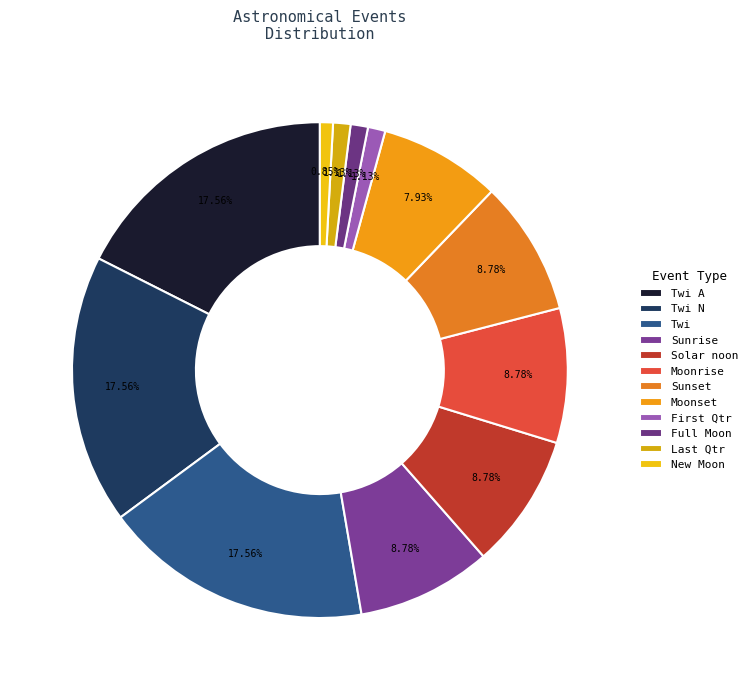

Between Moonrise and Twi N, which is larger?

Twi N